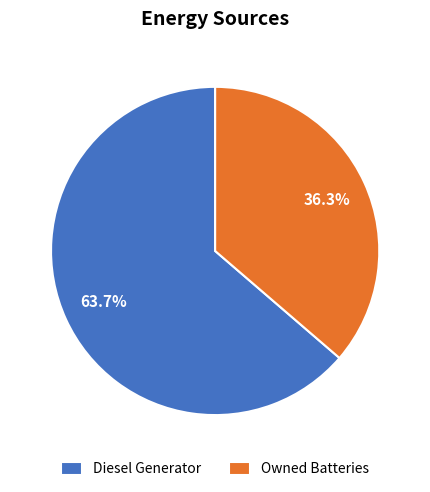

Does Owned Batteries represent more than half of the total?

No